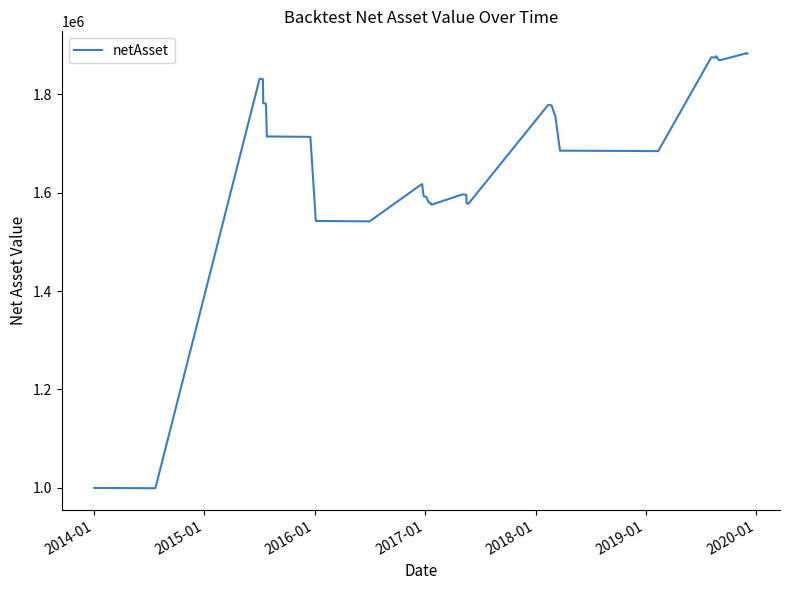

What is the difference between the maximum and minimum values?

883676.0